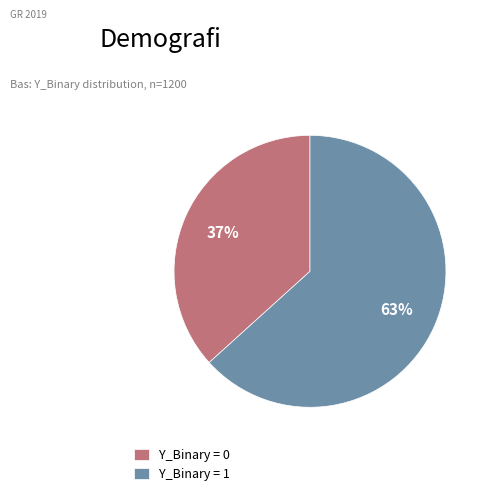

What percentage is the Y_Binary = 1 slice, to the nearest percent?

63%